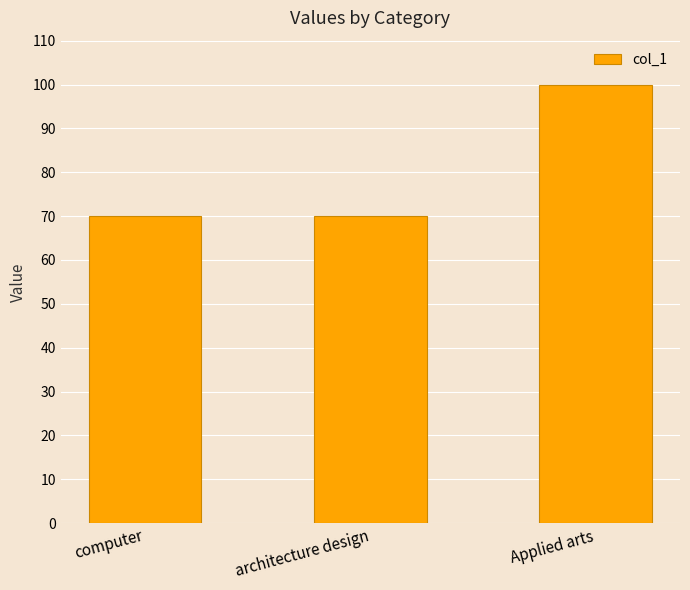

What is the sum of the values at computer and Applied arts?

170